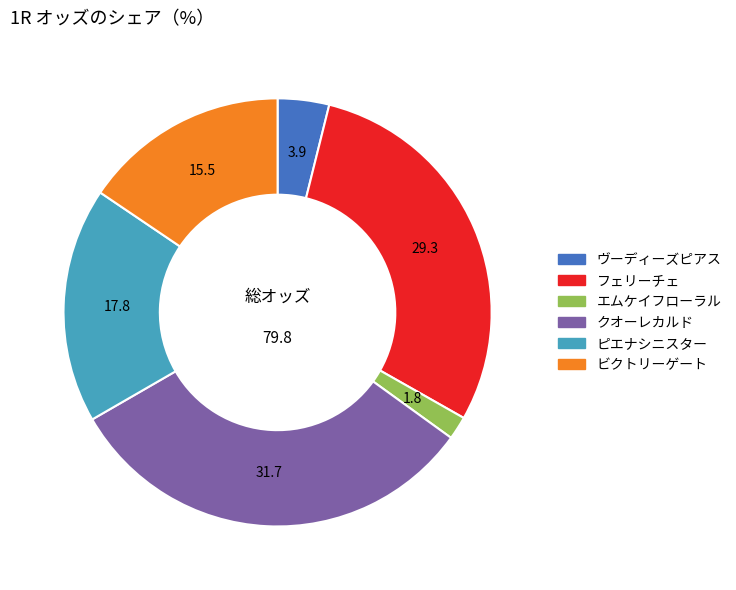

How many slices are in this pie chart?

6